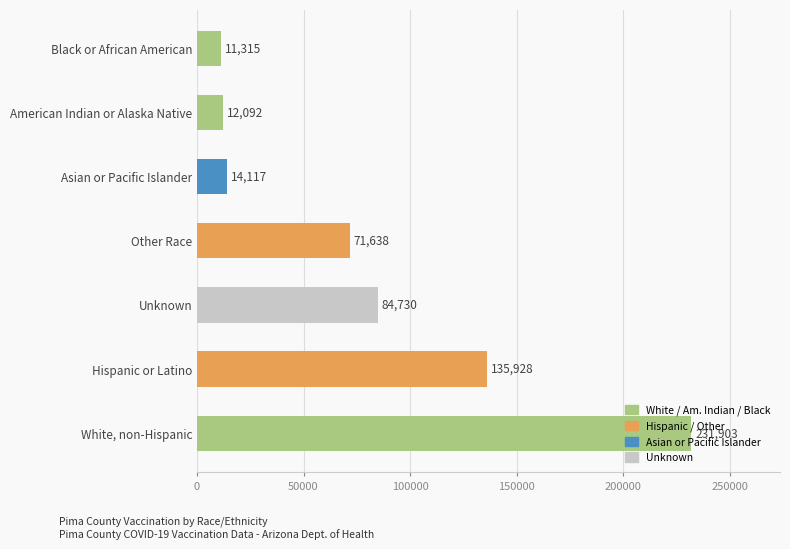

What is the change in value from Hispanic or Latino to Unknown?

-51198